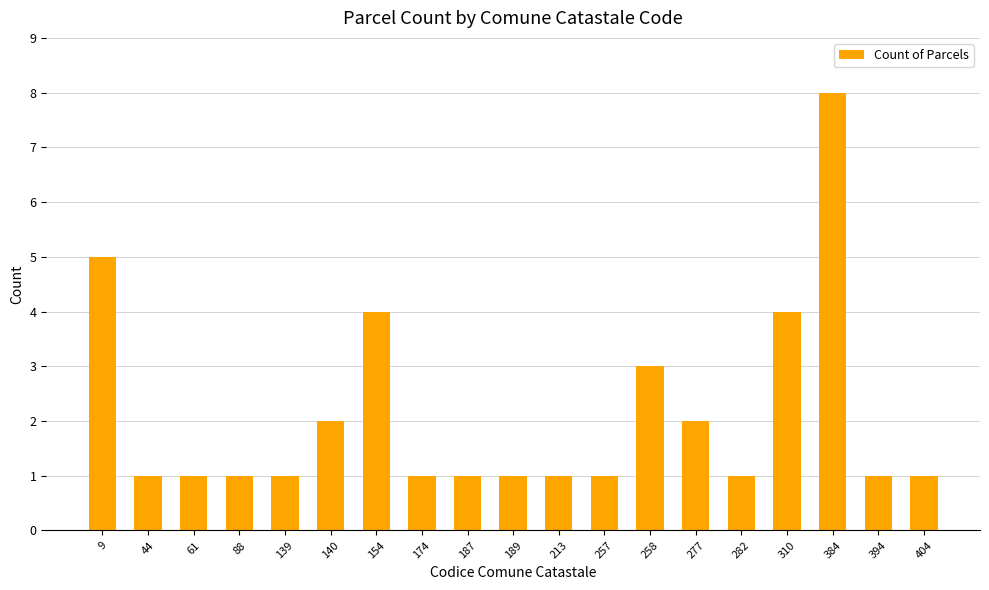

Reading left to right, transcribe all the data shown in this chart.

5	1	1	1	1	2	4	1	1	1	1	1	3	2	1	4	8	1	1